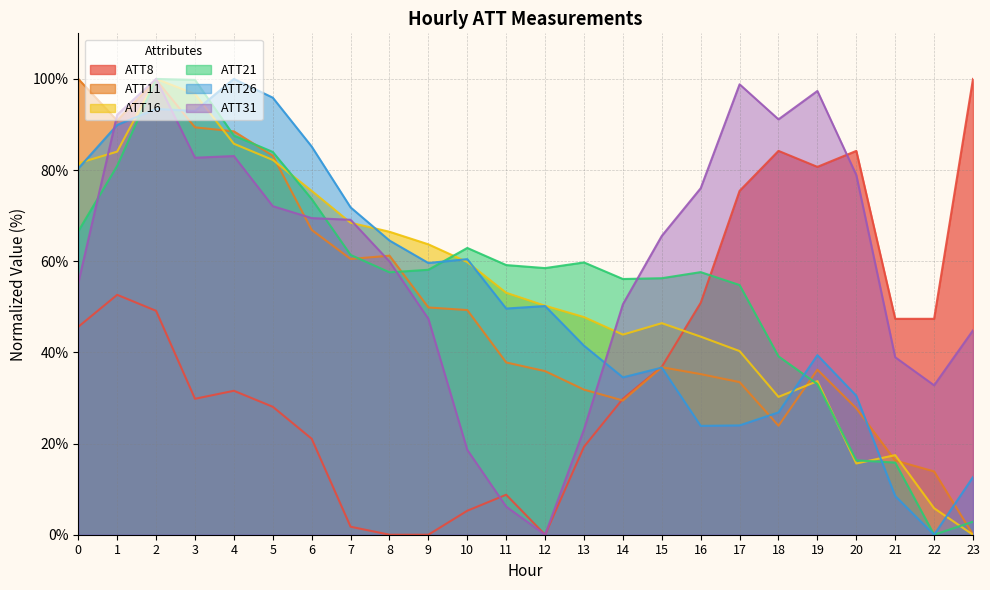

What are all the series names shown in the legend?

ATT8, ATT11, ATT16, ATT21, ATT26, ATT31